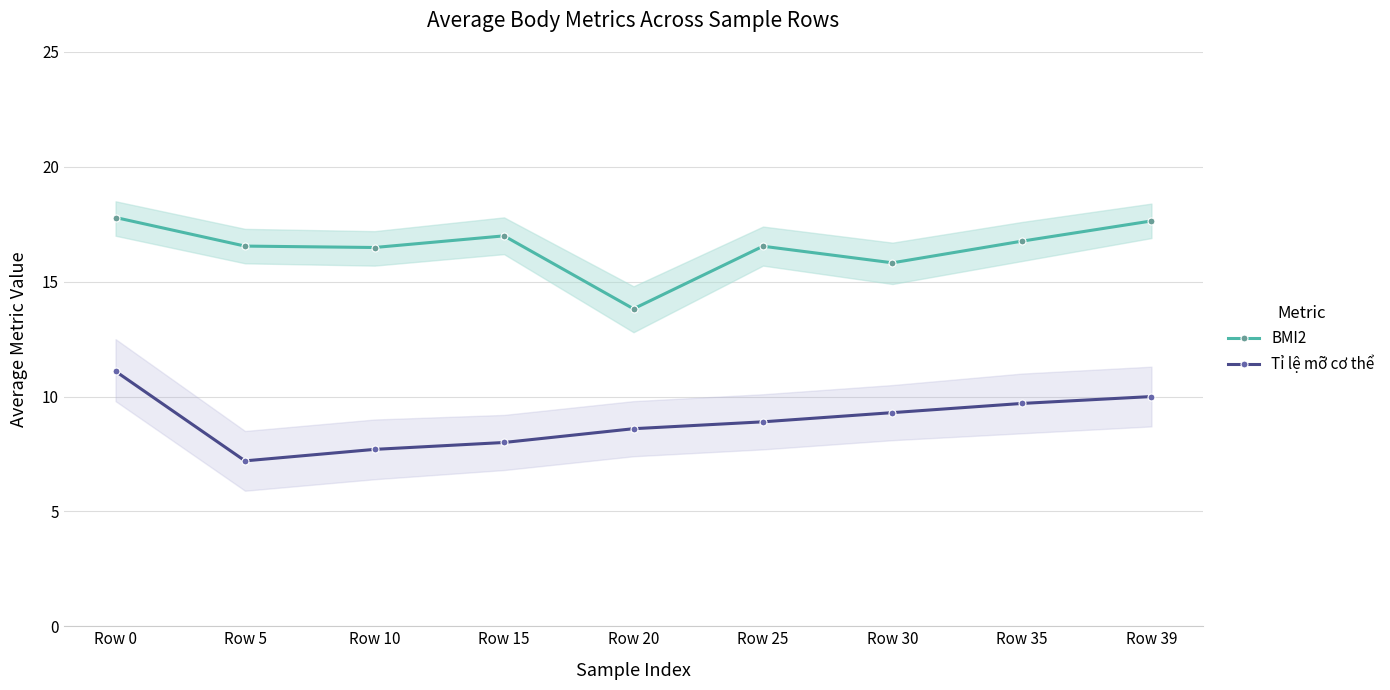

What is the difference between the Tỉ lệ mỡ cơ thể values at Row 20 and Row 35?

1.1